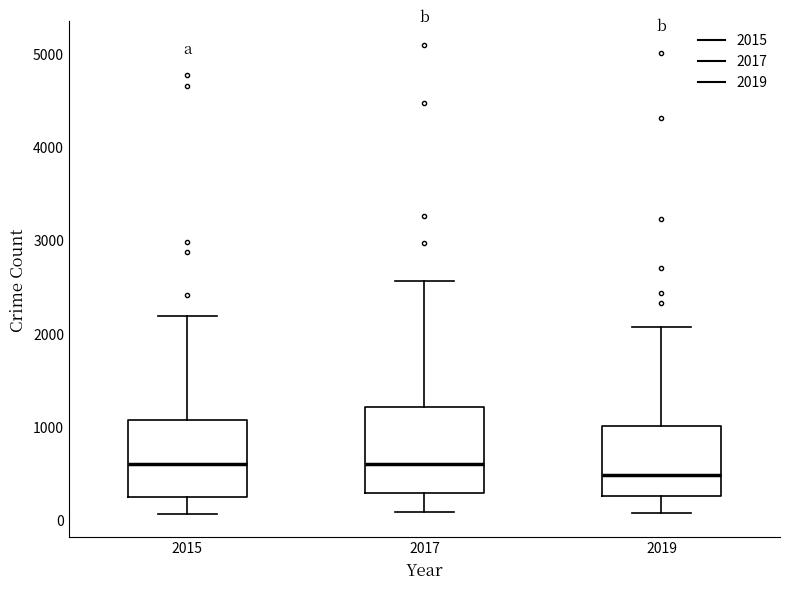

Reading left to right, read every box against the y-axis: the position of its median line, the range the box covers, and the ends of its whiskers. The values are not printed on the chart, so give them approximately, as read against the axis.

2015: median 600, box 300 to 1100, whiskers 100 to 2200
2017: median 600, box 300 to 1200, whiskers 100 to 2600
2019: median 500, box 300 to 1000, whiskers 100 to 2100